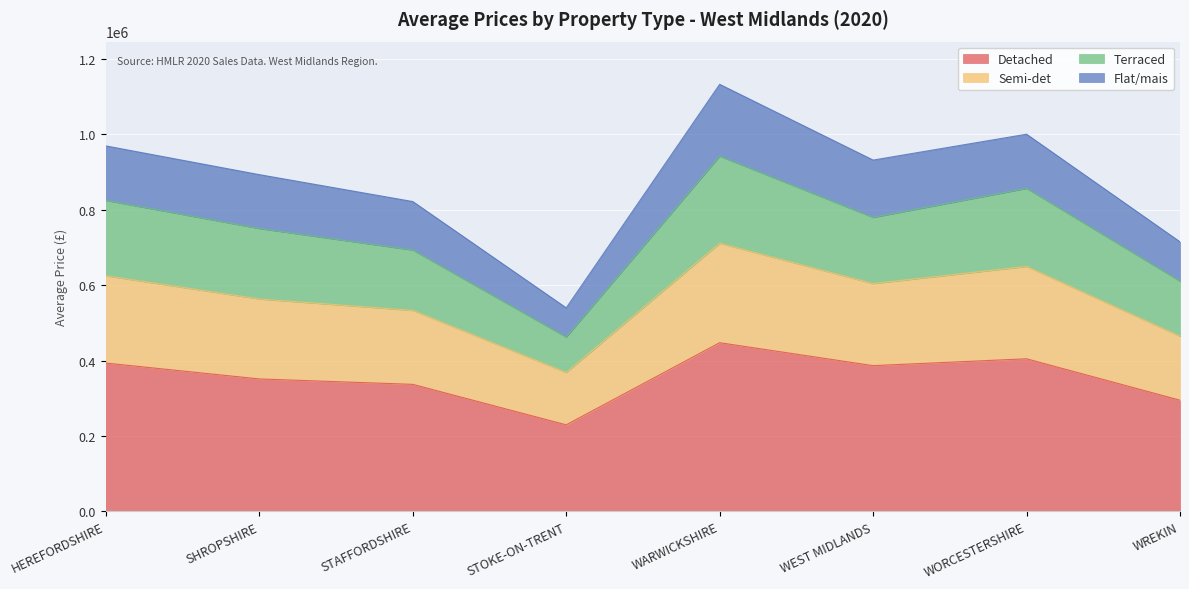

Where is Detached nearest to the value 338472?

STAFFORDSHIRE